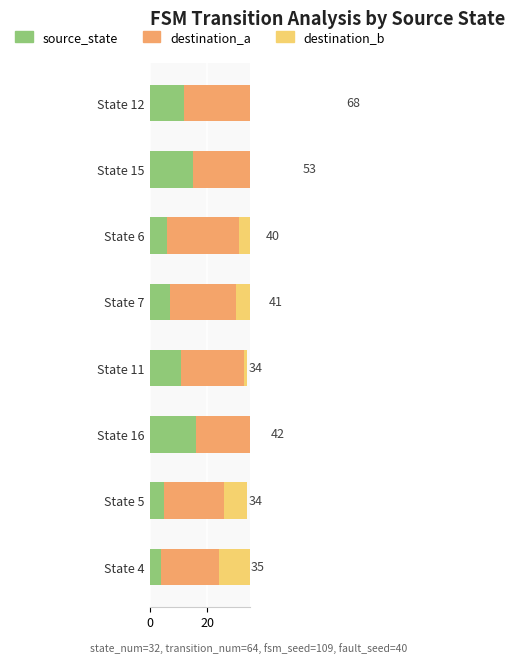

The value of source_state at 5 is 24. True or false?

False